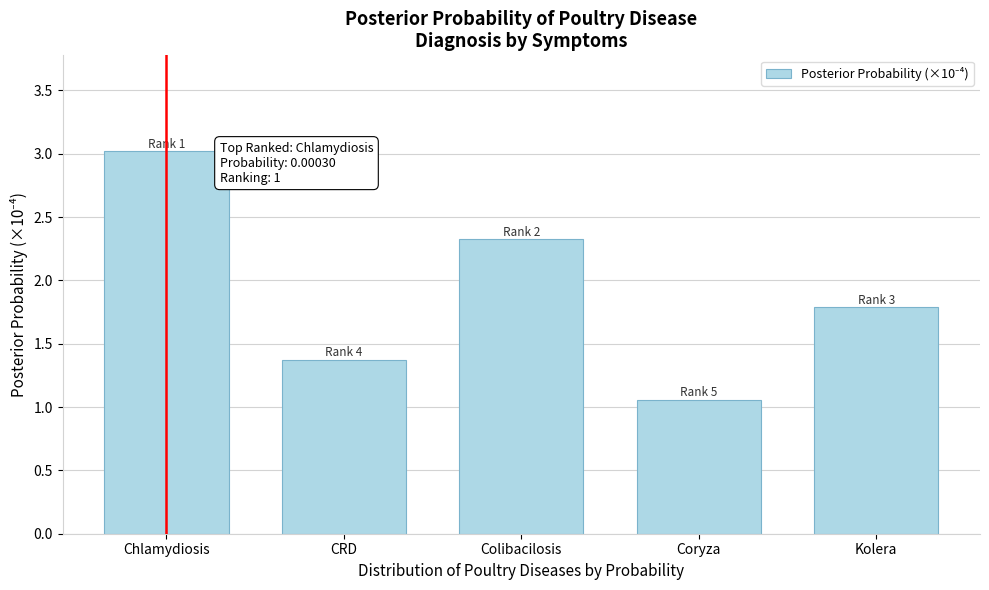

At which label is the value closest to 2?

Kolera